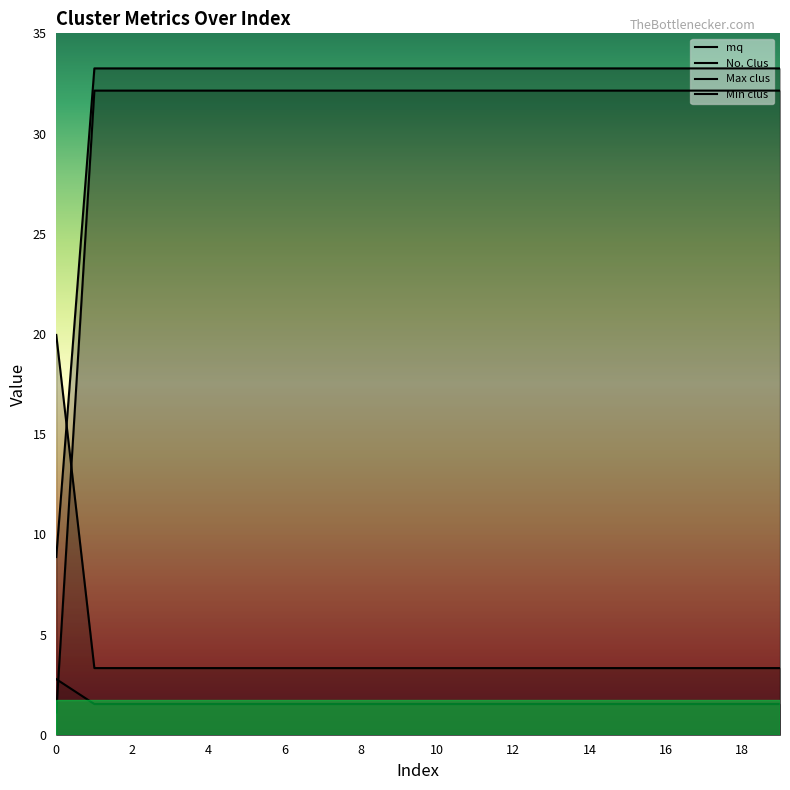

What are all the series names shown in the legend?

mq, No. Clus, Max clus, Min clus